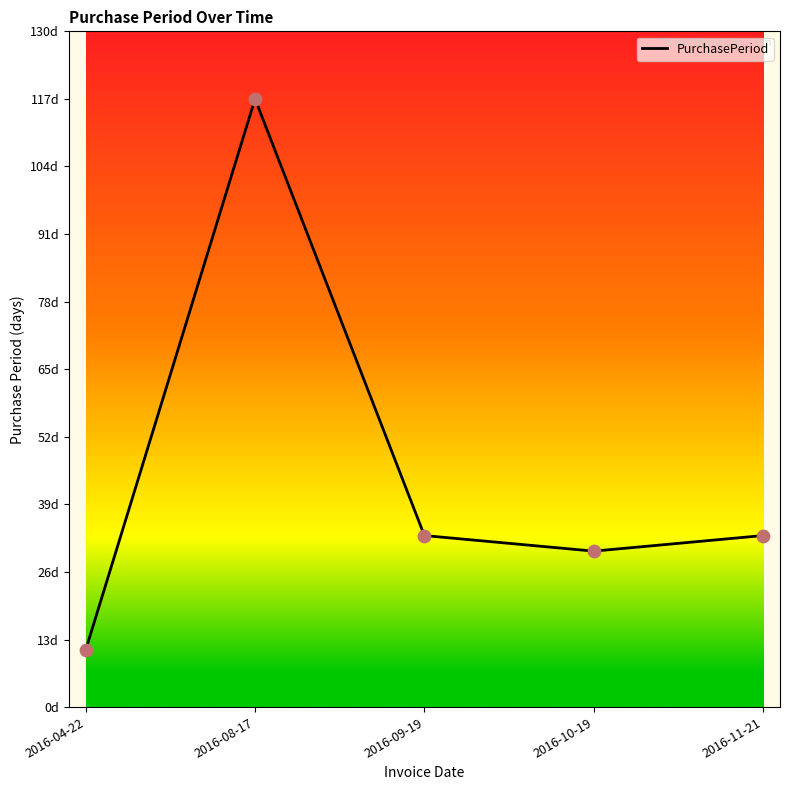

What is the change in value from 2016-08-17 to 2016-10-19?

-87